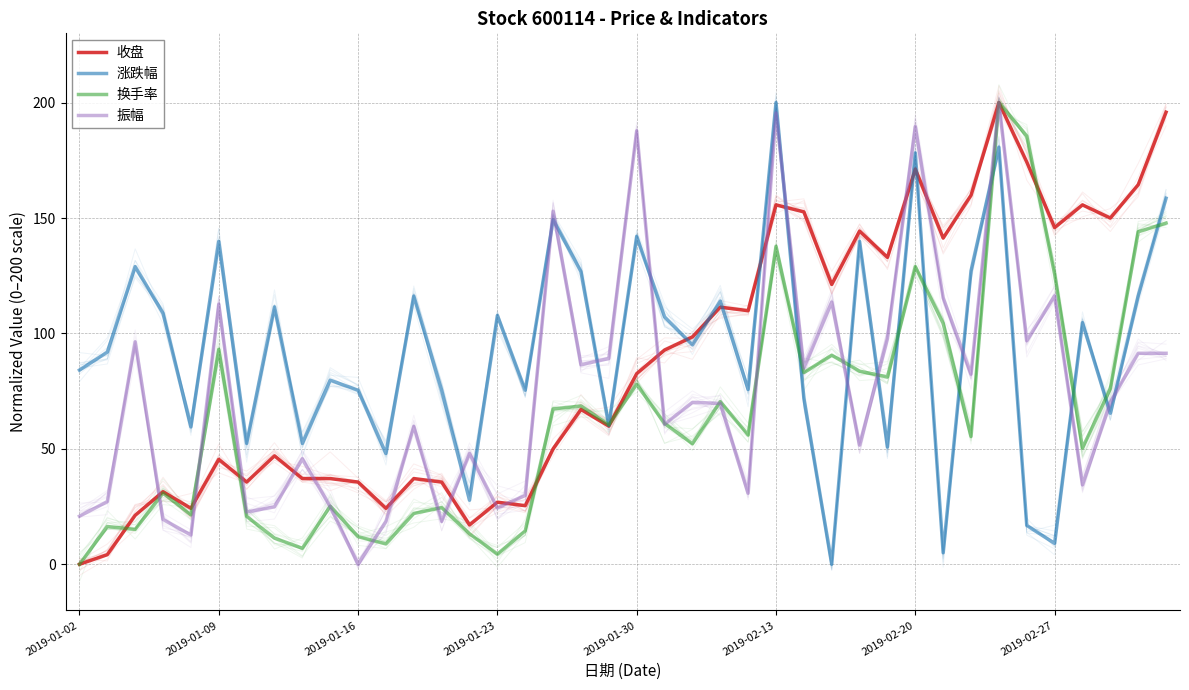

Which category has the lowest value across all series?

2019-01-02